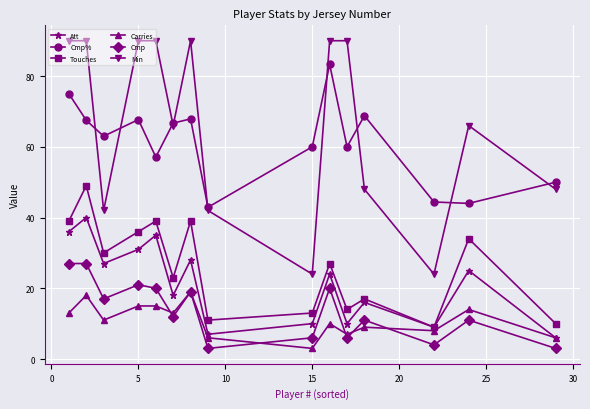

List the series in order of their peak value, lowest first.

Carries, Cmp, Att, Touches, Cmp%, Min